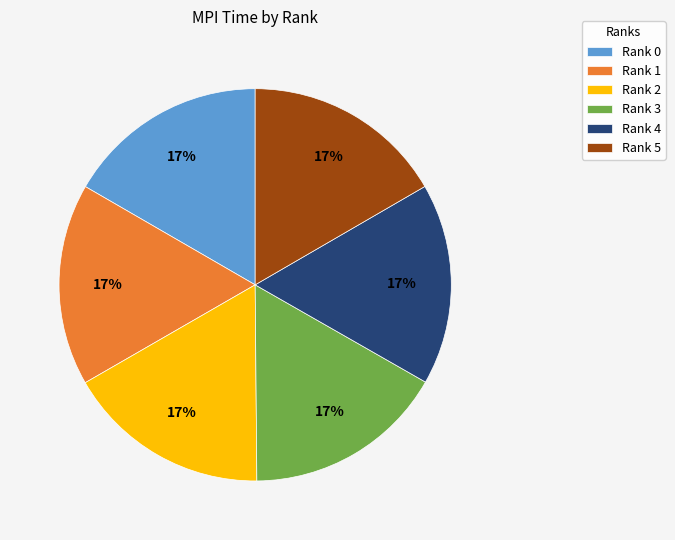

Is there any slice that represents more than half of the pie?

No